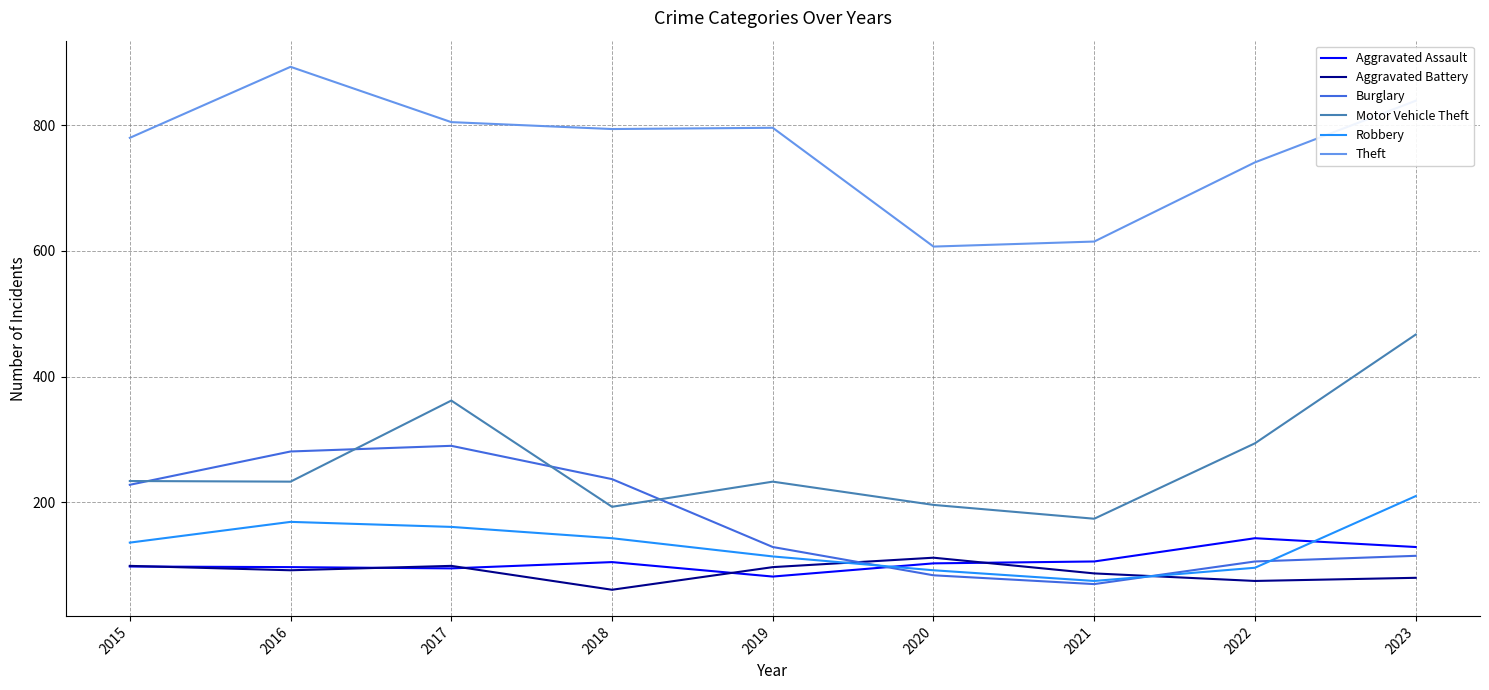

At which category does the chart reach its peak across all series?

2016